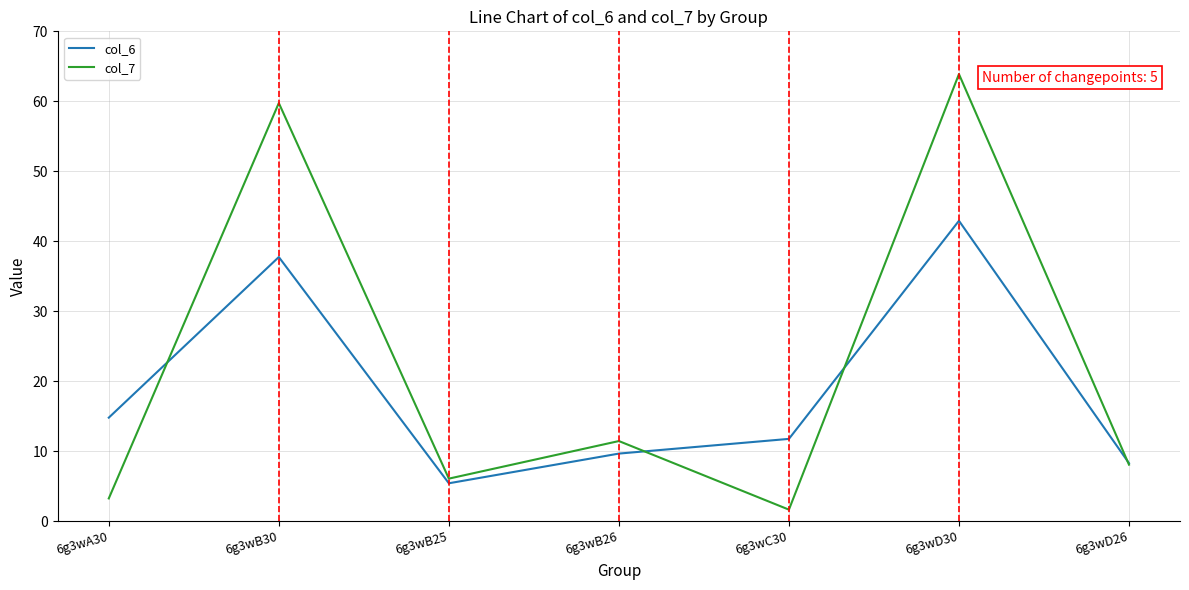

Is this an area chart (filled region under the line)?

No